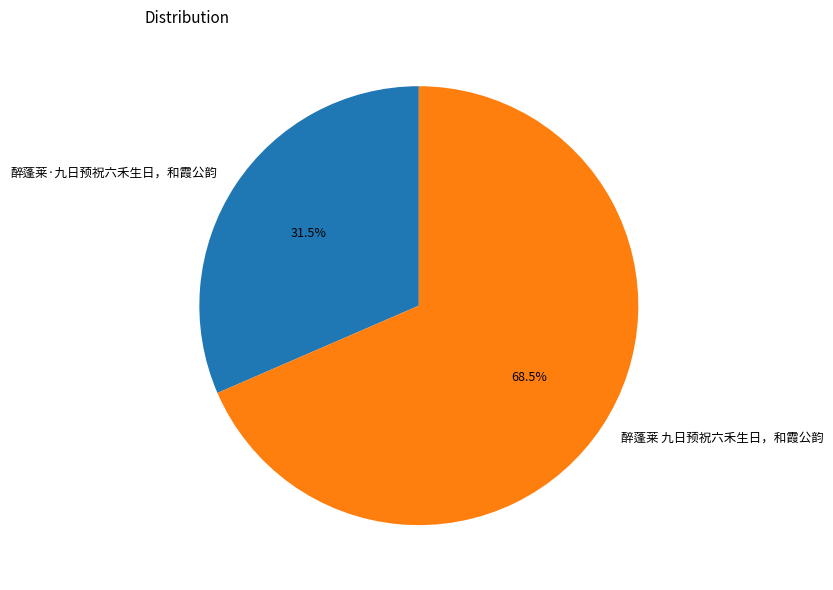

What percentage do 醉蓬莱·九日预祝六禾生日，和霞公韵 and 醉蓬莱 九日预祝六禾生日，和霞公韵 together represent?

100.0%